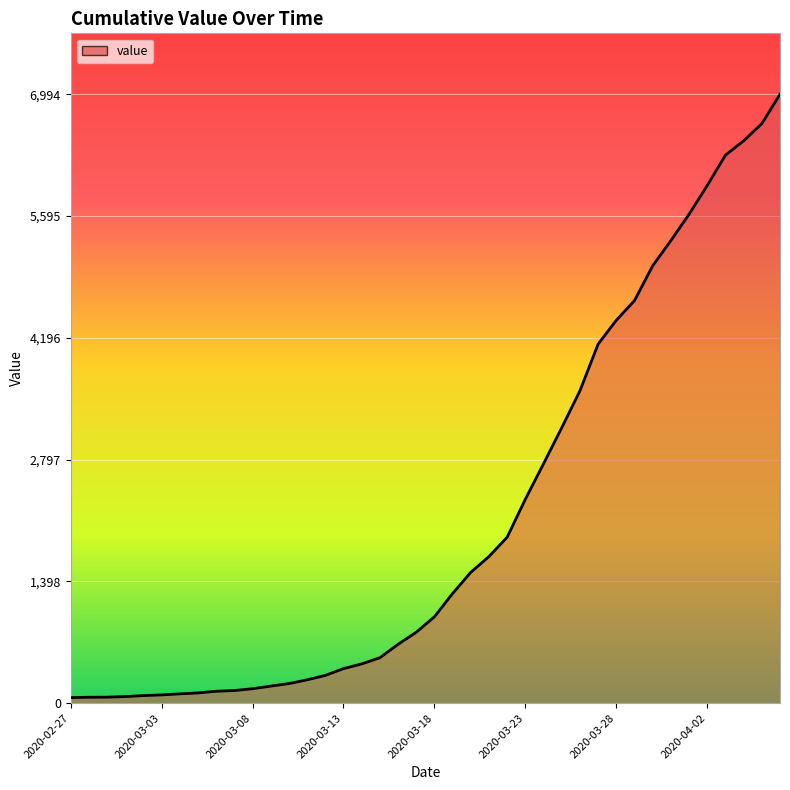

What is the maximum value shown in the chart?

6994